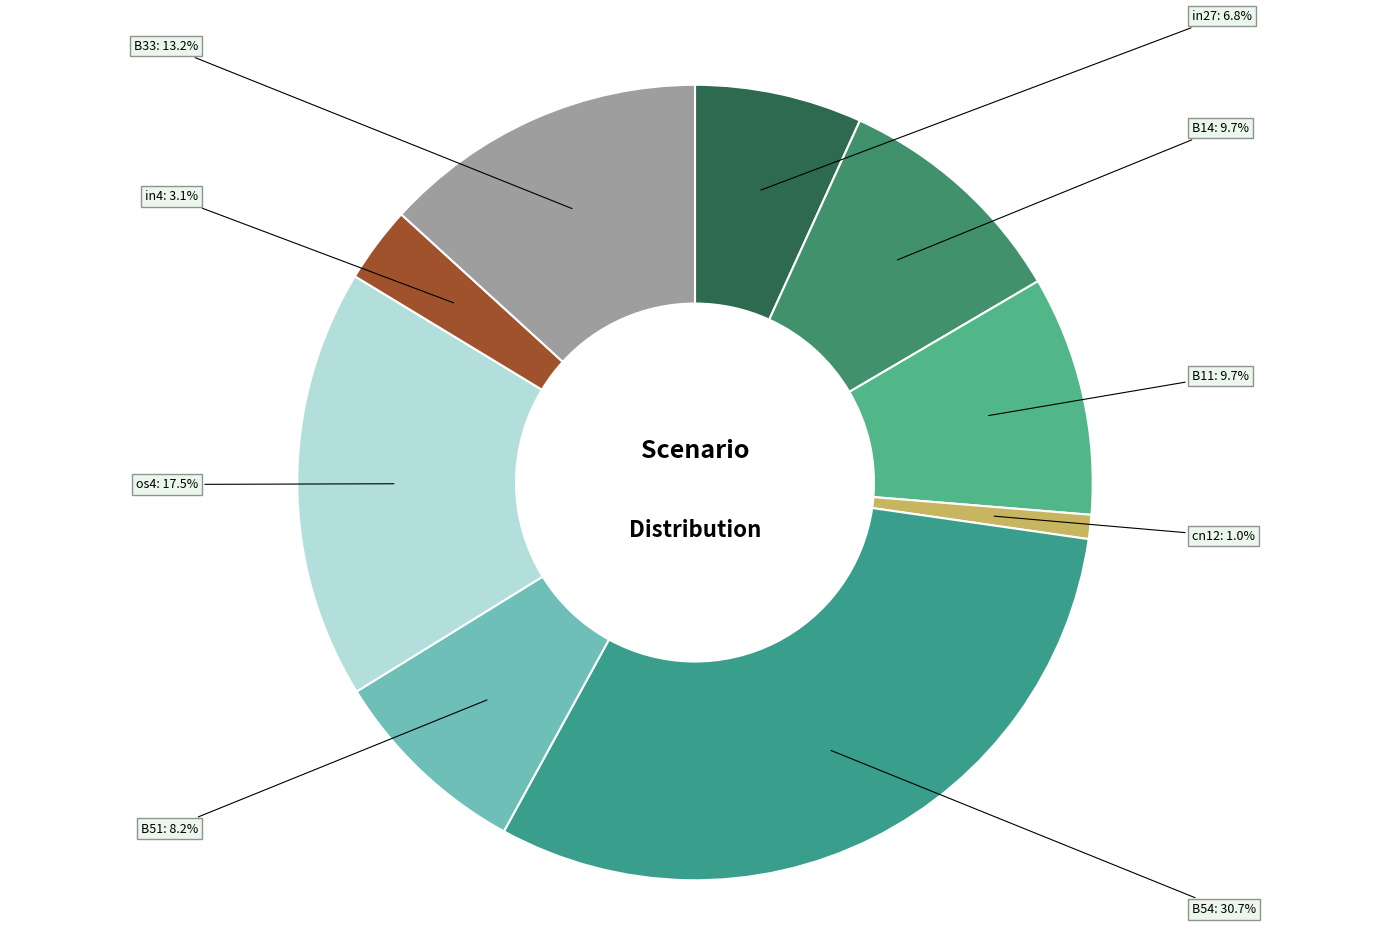

Which slice is the largest?

B54